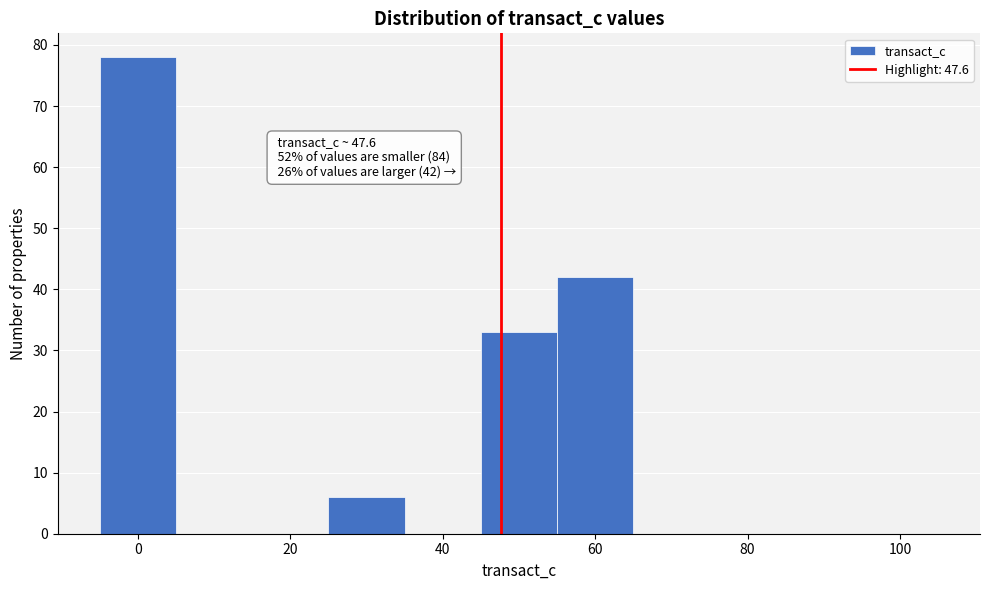

Which range on the x-axis has the tallest bar?

-5 to 5